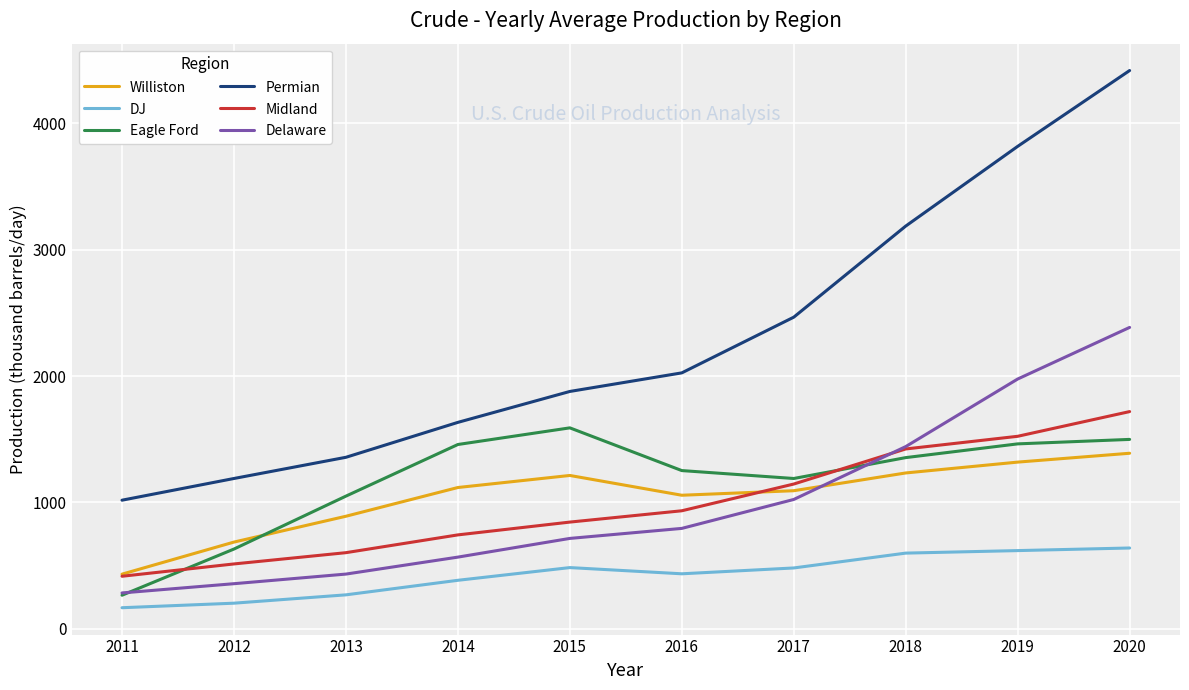

What is the sum of all Midland values?

9854.7